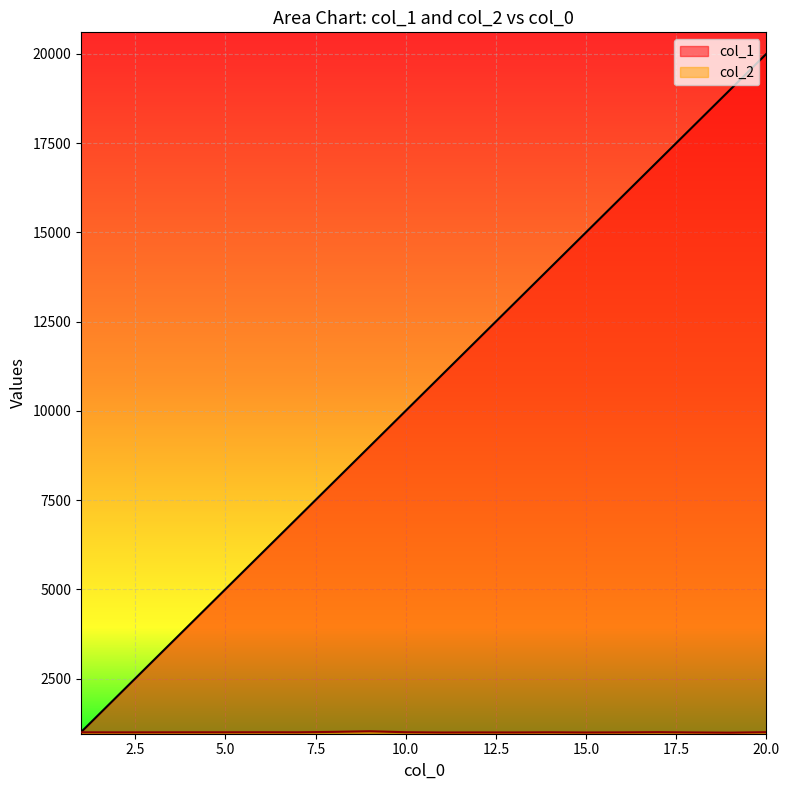

Rank the series by their average value, from highest to lowest.

col_1, col_2